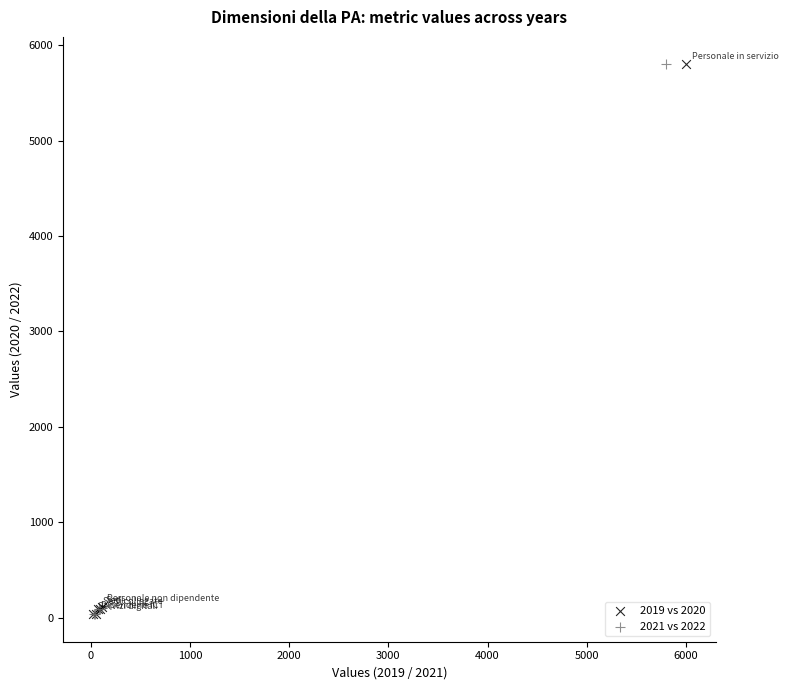

Which series has the largest Y range (max minus min)?

2019 vs 2020